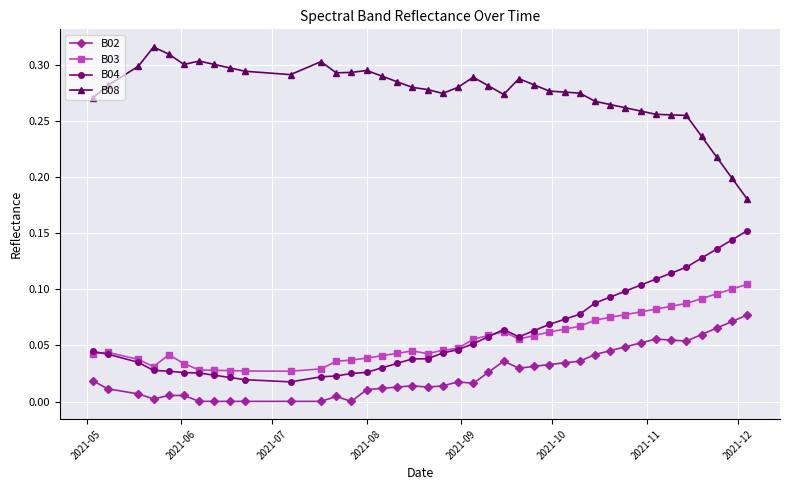

True or false: B03 has more than 0 interior local peaks.

True